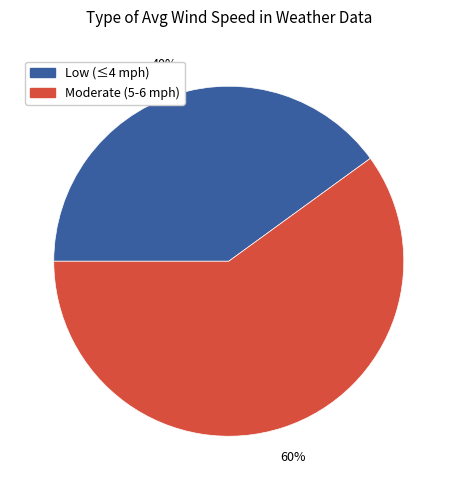

Is there a majority slice in this chart?

Yes